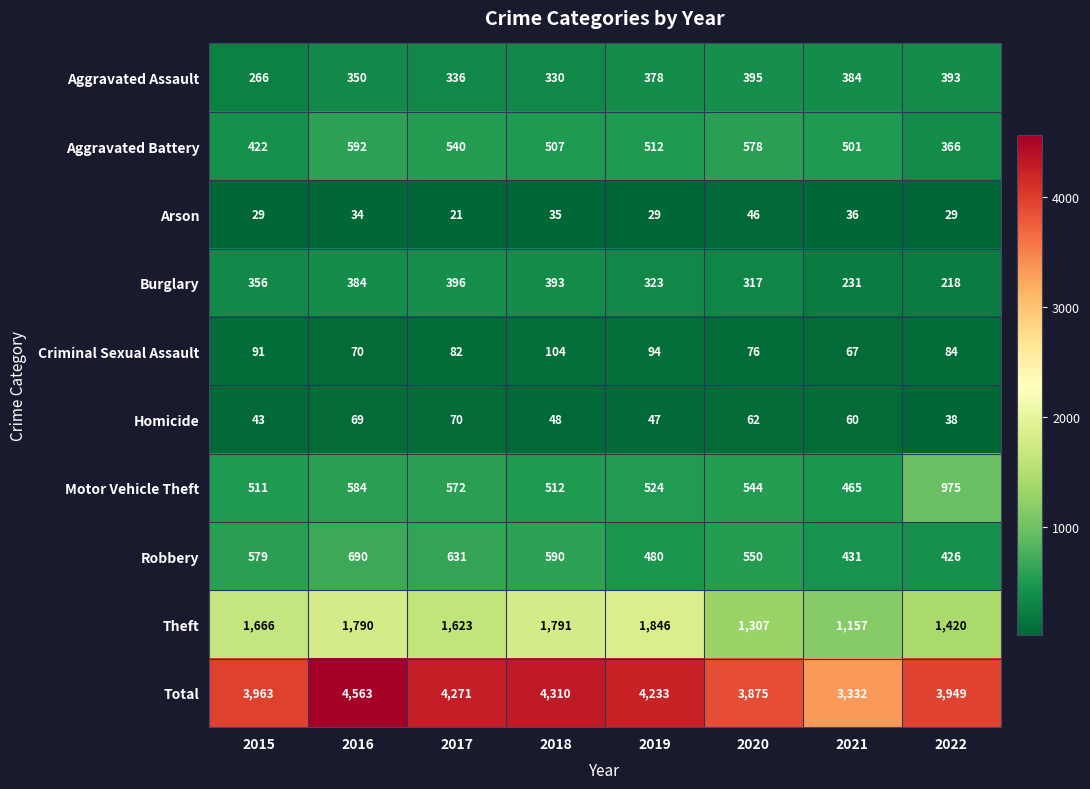

What is the difference between the maximum and minimum values in the Burglary series?

178